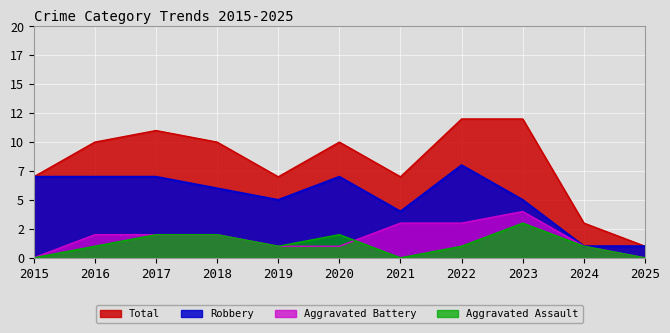

Rank the categories by Aggravated Assault value from lowest to highest.

2015, 2021, 2025, 2016, 2019, 2022, 2024, 2017, 2018, 2020, 2023